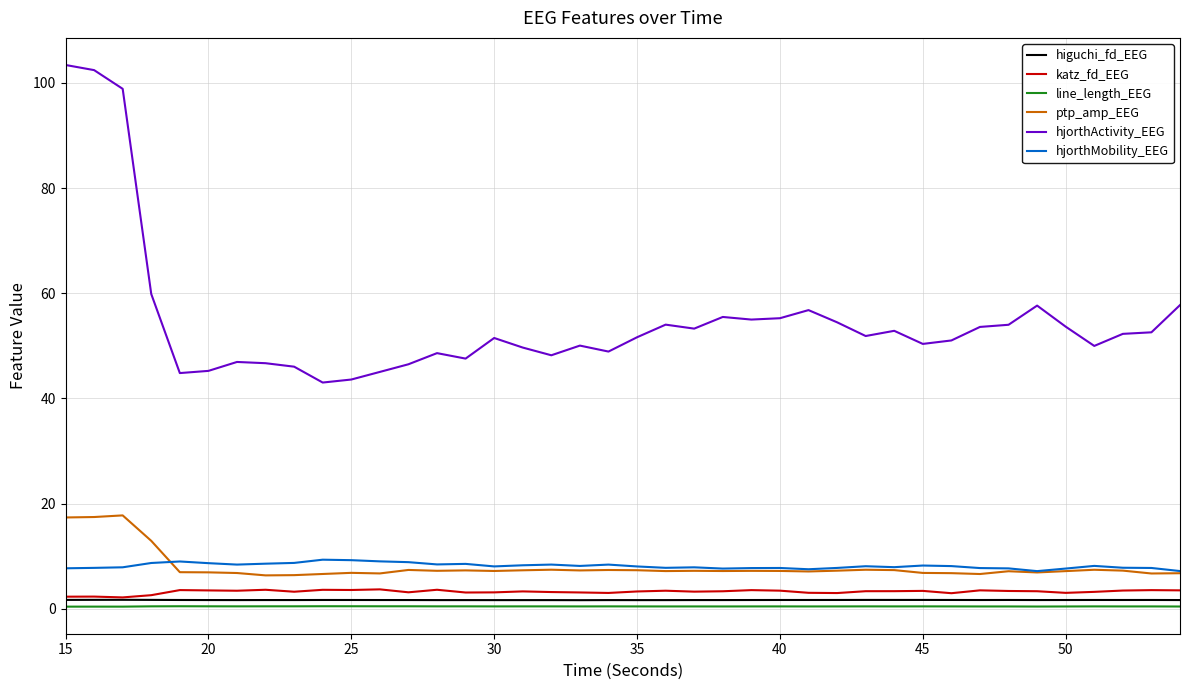

True or false: higuchi_fd_EEG and ptp_amp_EEG intersect in this chart.

False